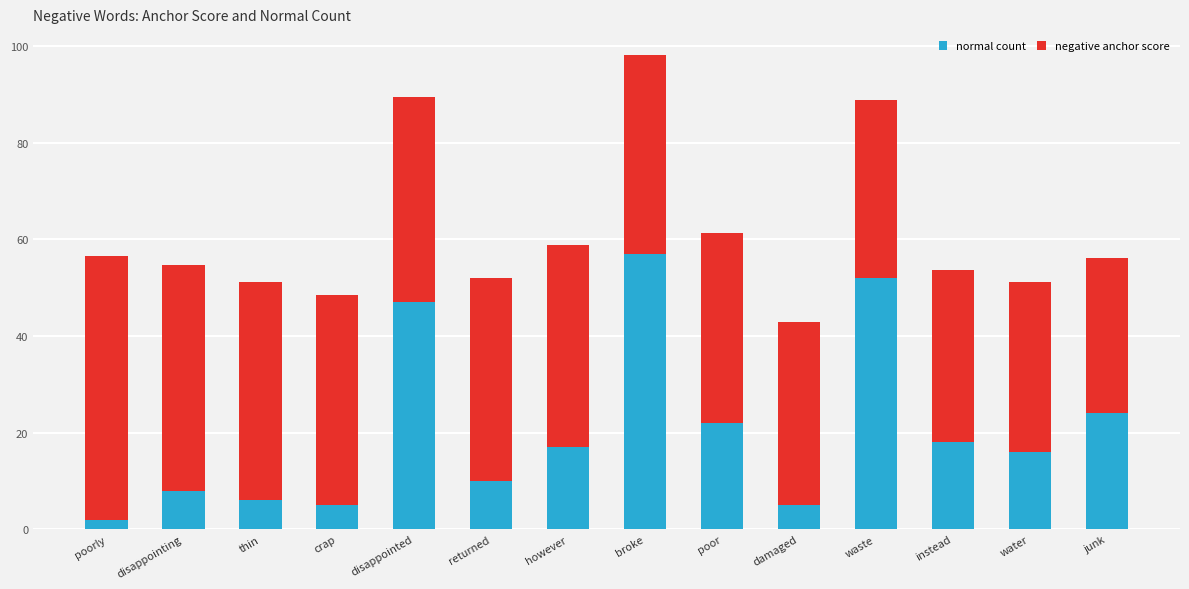

Reading left to right, what are the values for normal count?

poorly=2.0	disappointing=8.0	thin=6.0	crap=5.0	disappointed=47.0	returned=10.0	however=17.0	broke=57.0	poor=22.0	damaged=5.0	waste=52.0	instead=18.0	water=16.0	junk=24.0